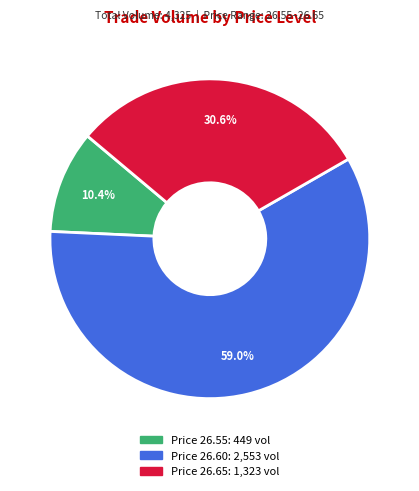

How many segments does this pie chart have?

3